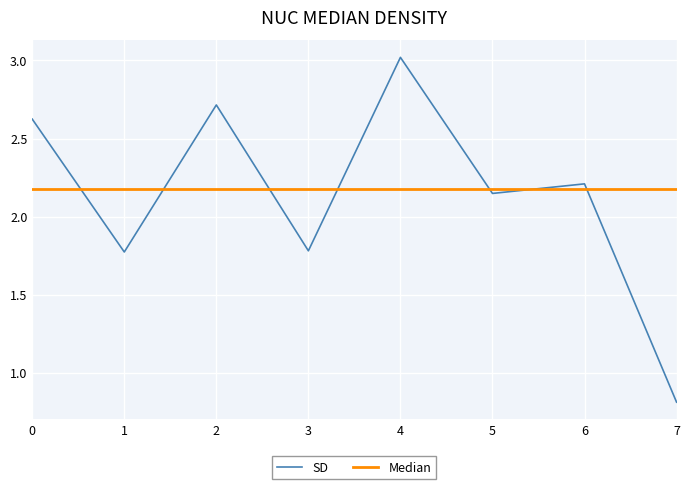

Rank the categories by value from highest to lowest.

4, 2, 0, 6, 5, 3, 1, 7